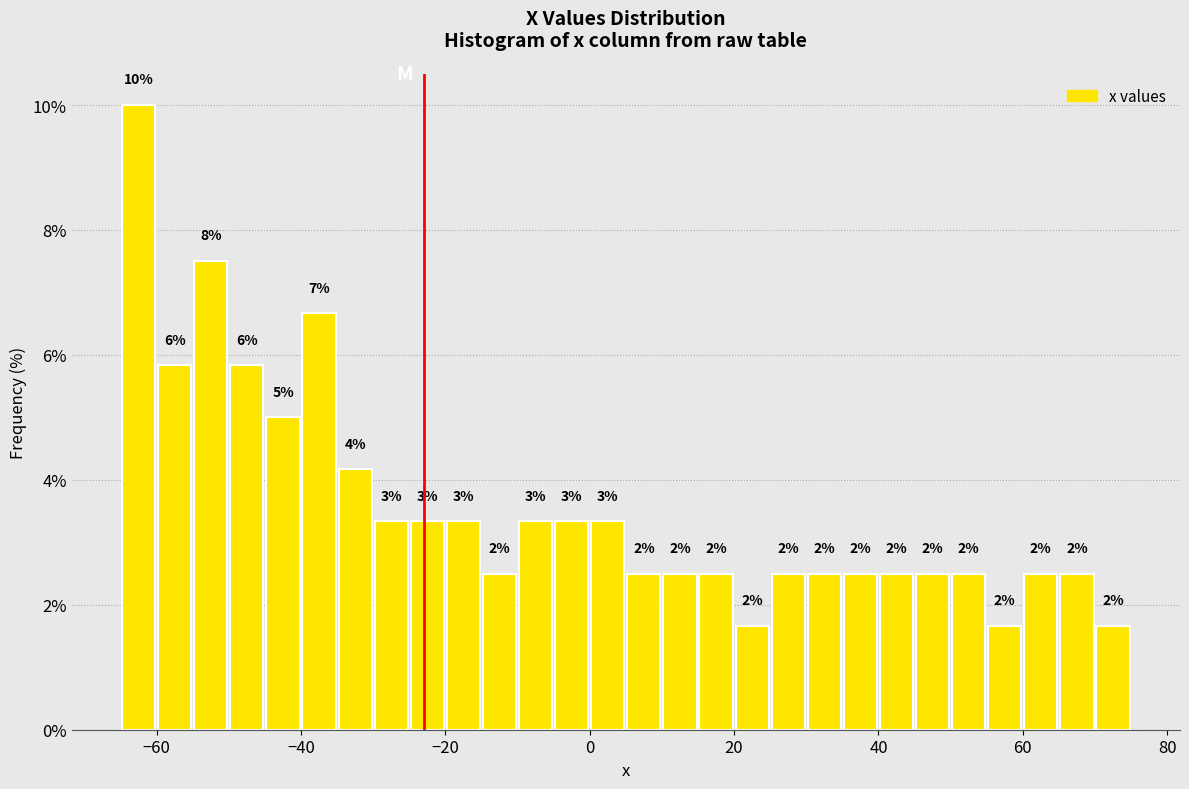

Read against the x-axis, roughly where is the centre of the tallest bar?

-62